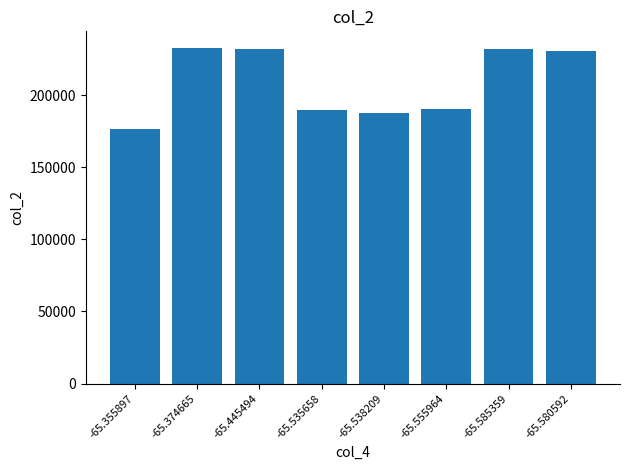

Between -65.445494 and -65.355897, which is larger?

-65.445494